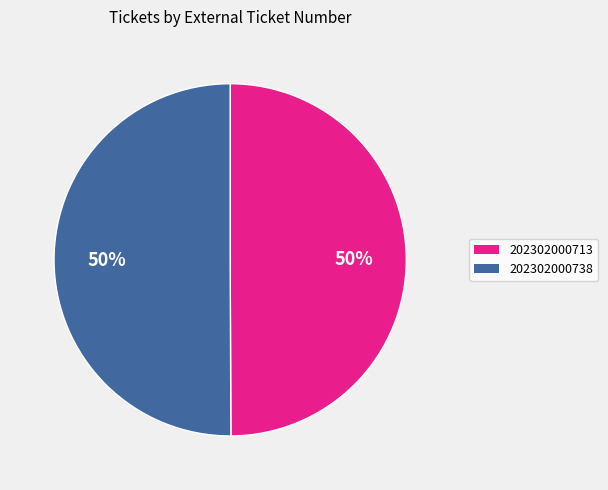

Is it true that 202302000713 is 50% of the pie?

True